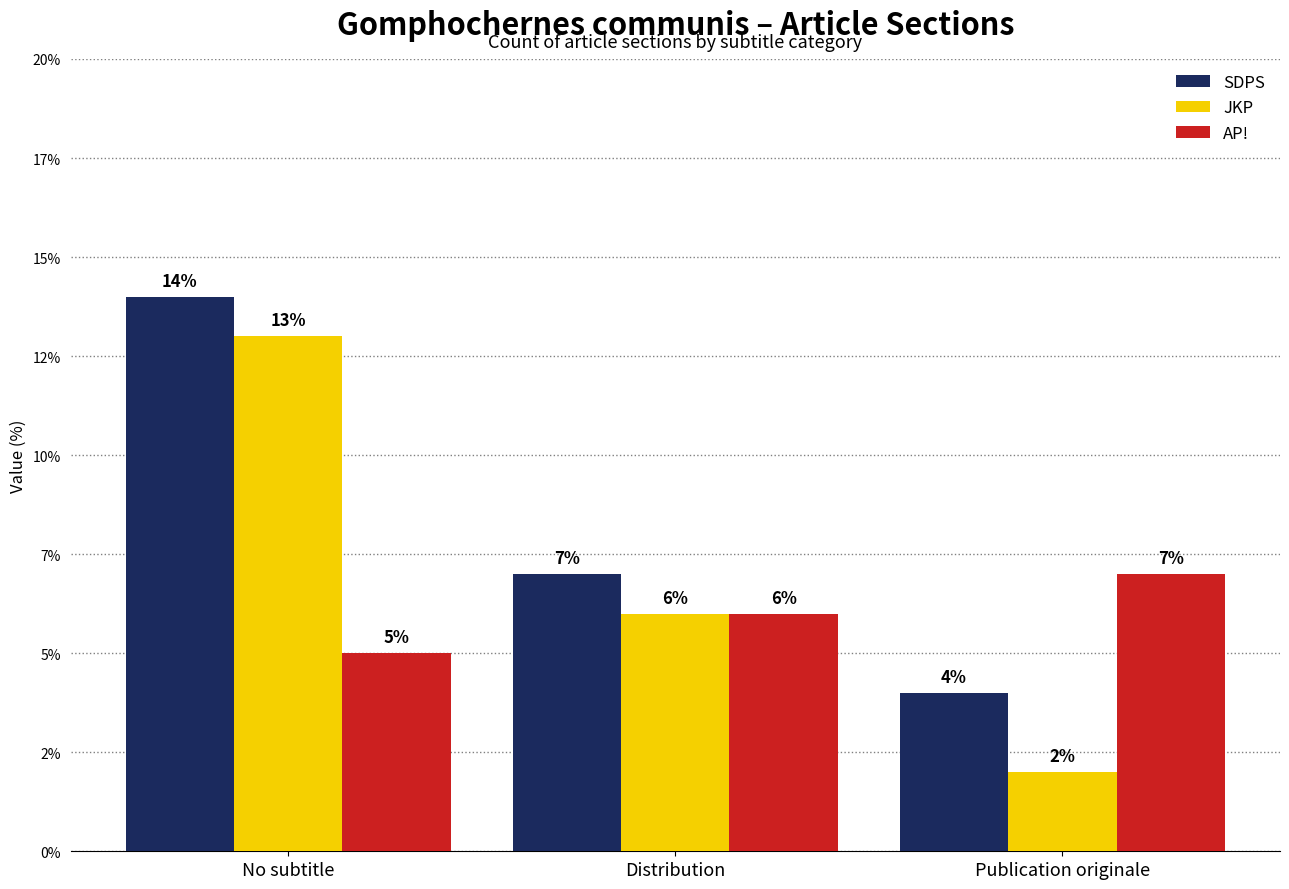

Rank the series by their average value, from highest to lowest.

SDPS, JKP, AP!